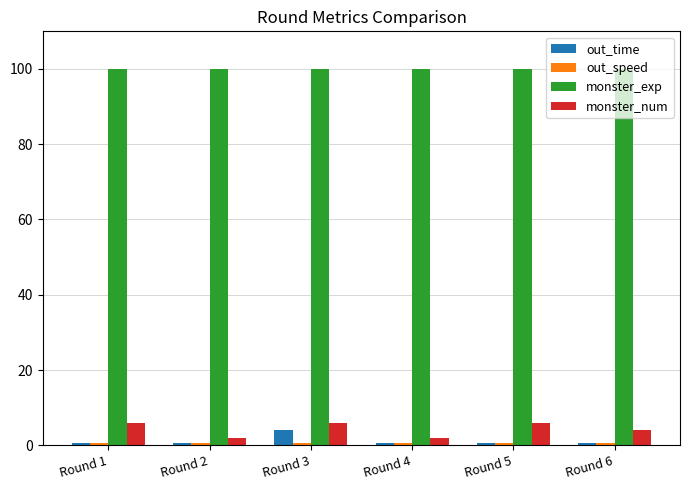

The monster_num series shows 4.0 at Round 6. True or false?

True